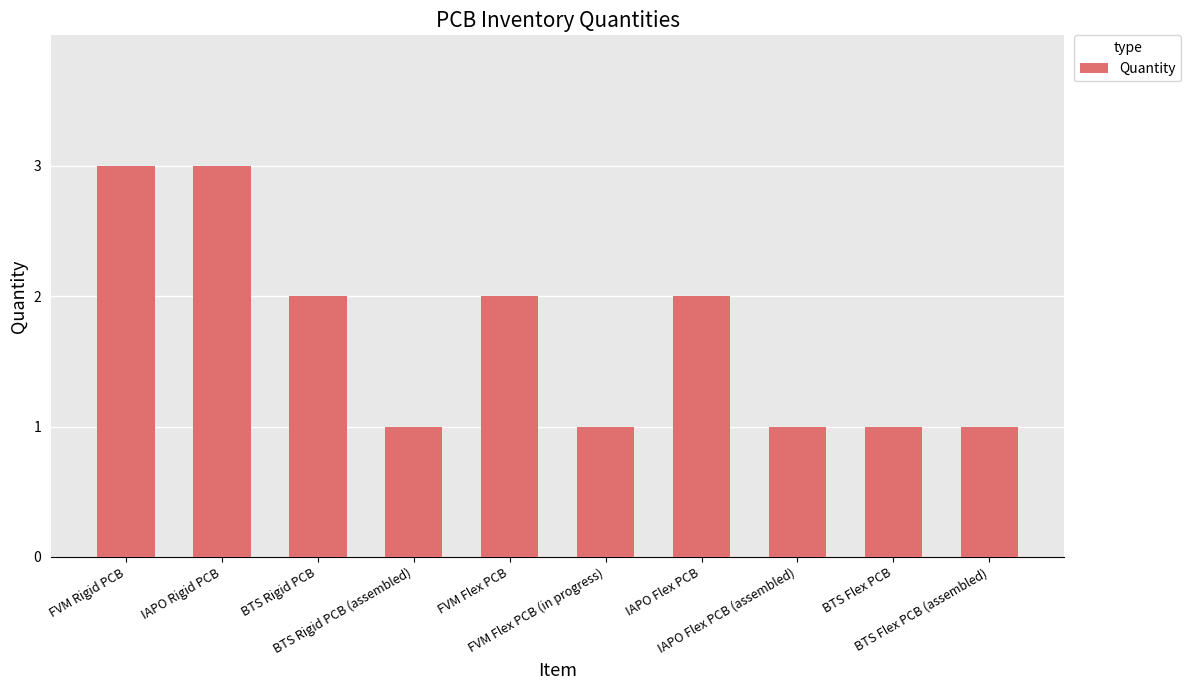

What is the maximum value shown in the chart?

3